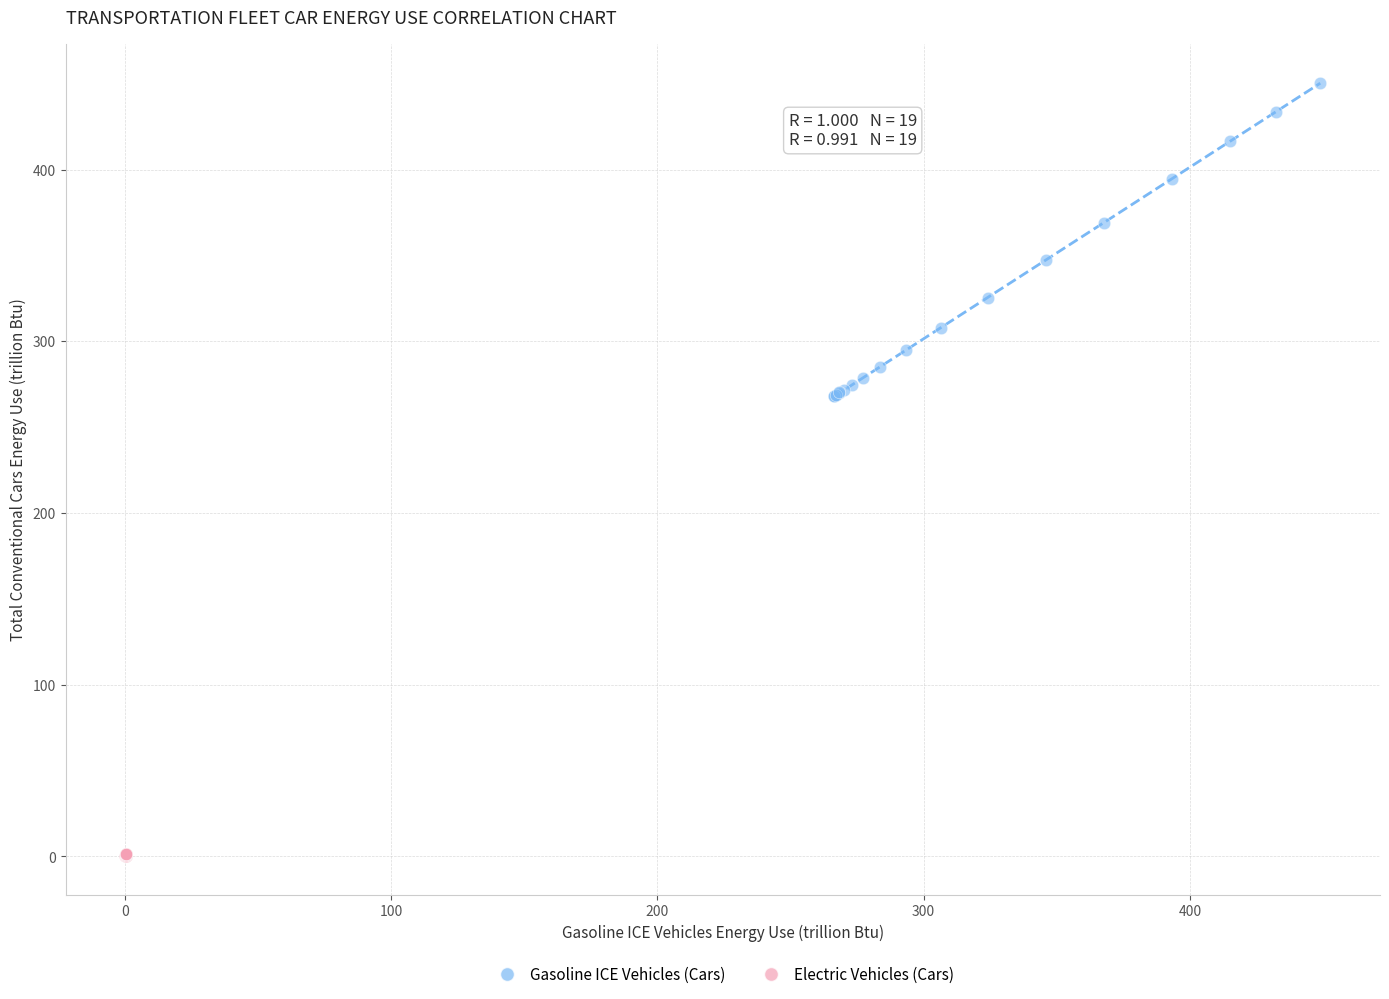

Which series has the largest Y range (max minus min)?

Gasoline ICE Vehicles (Cars)